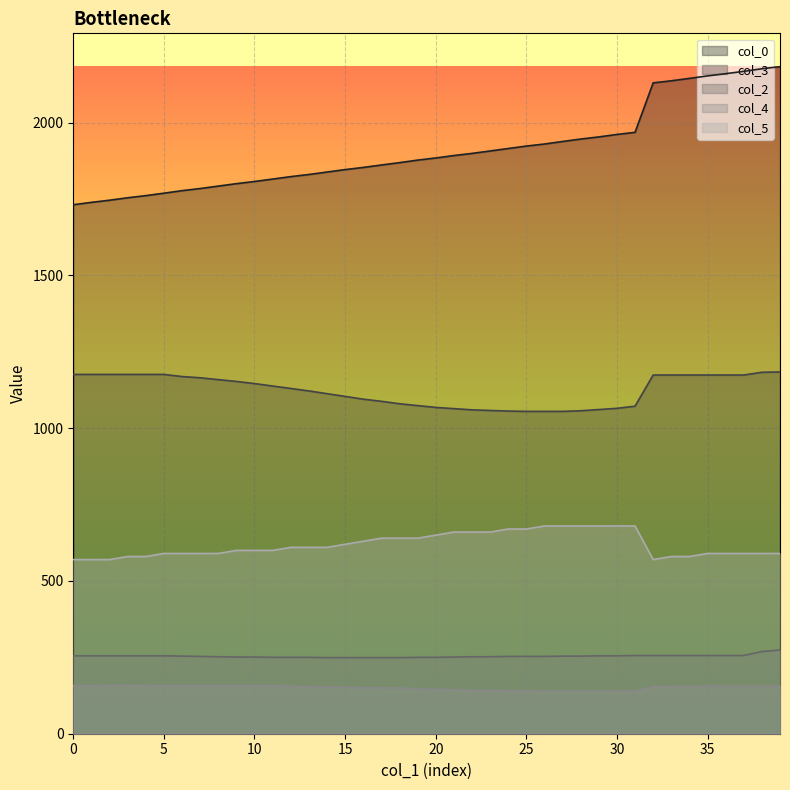

Rank the series by their maximum value, from highest to lowest.

col_0, col_3, col_5, col_2, col_4